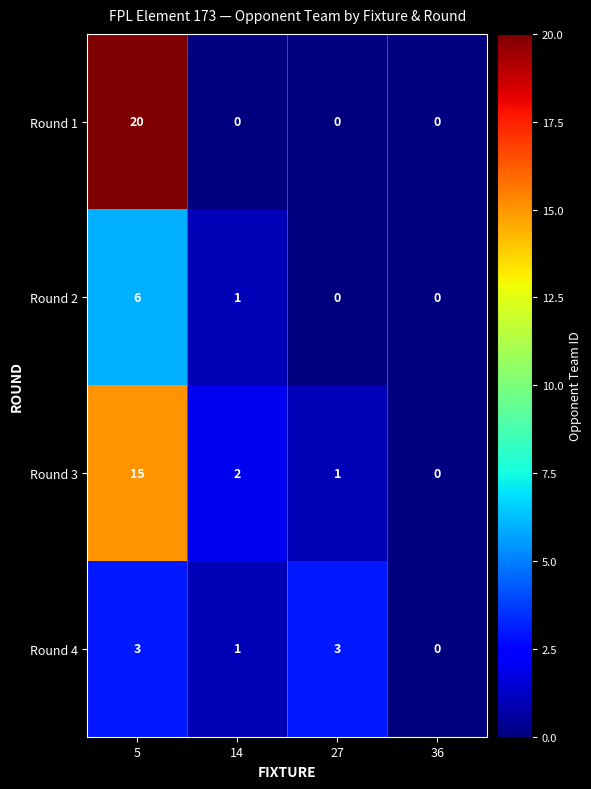

Which series has the largest total across all categories?

Round 1